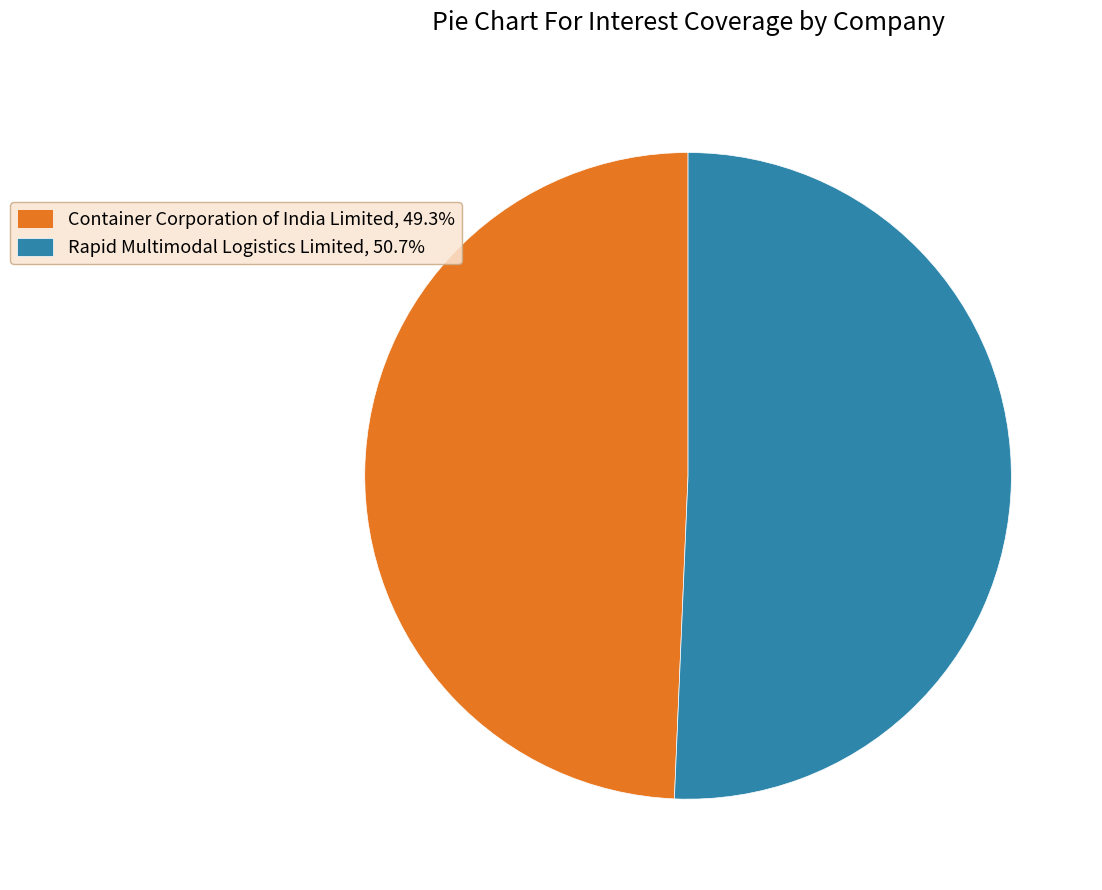

What is the ratio of the value at Container Corporation of India Limited to the value at Rapid Multimodal Logistics Limited?

1.0